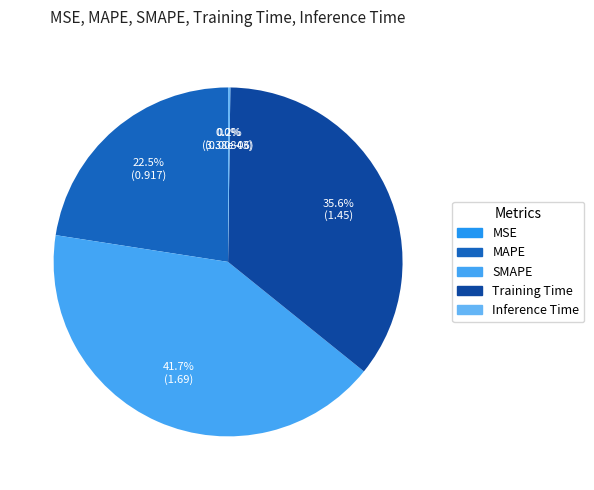

Between Training Time and Inference Time, which is larger?

Training Time